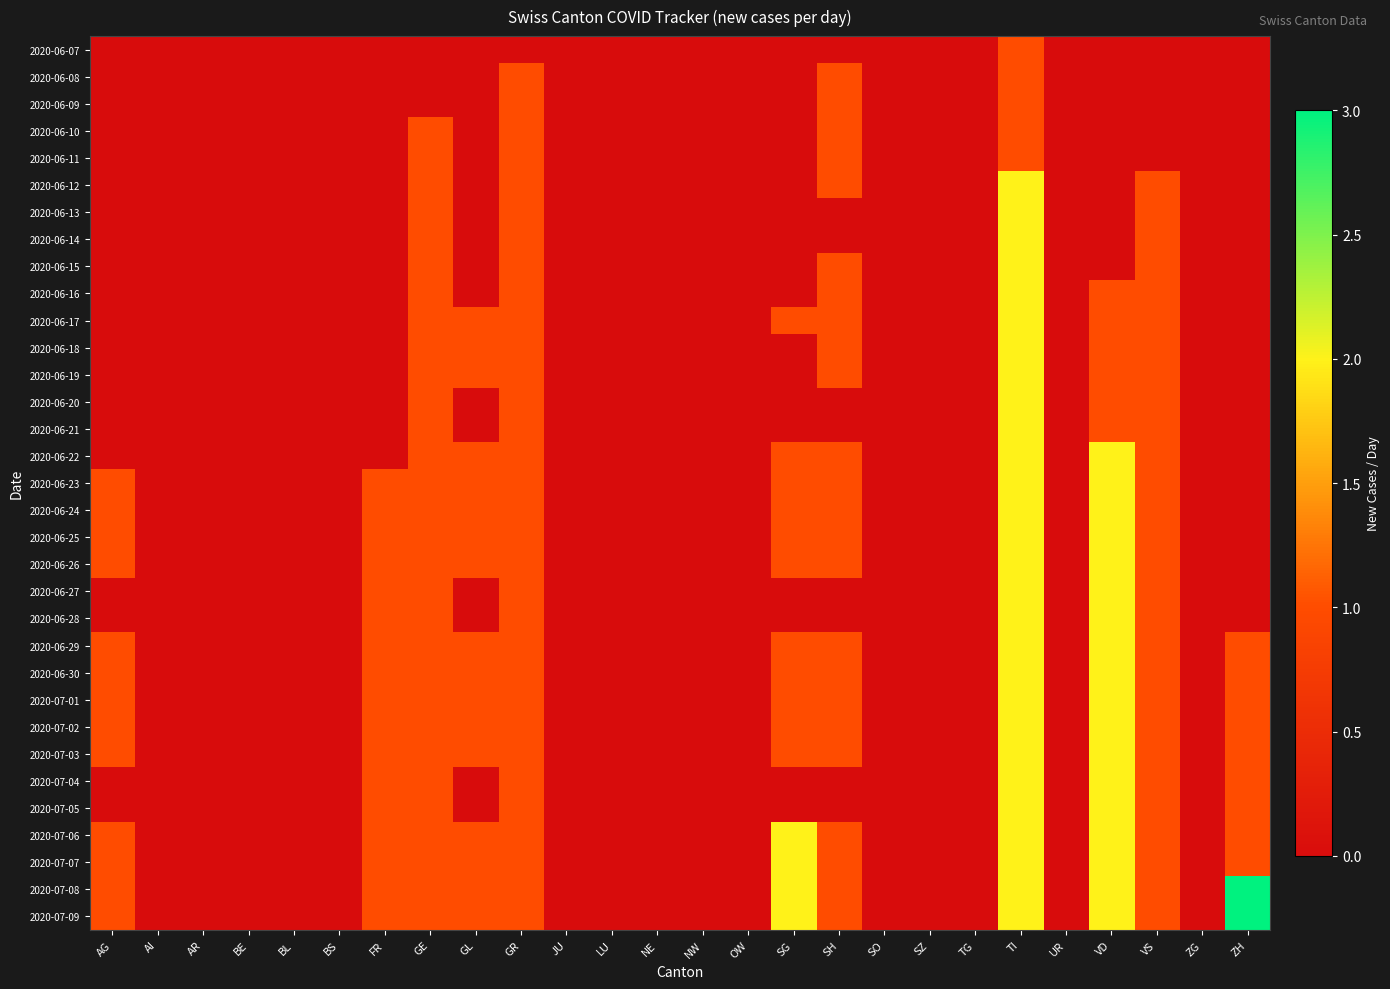

At how many categories does at least one series exceed 0?

11